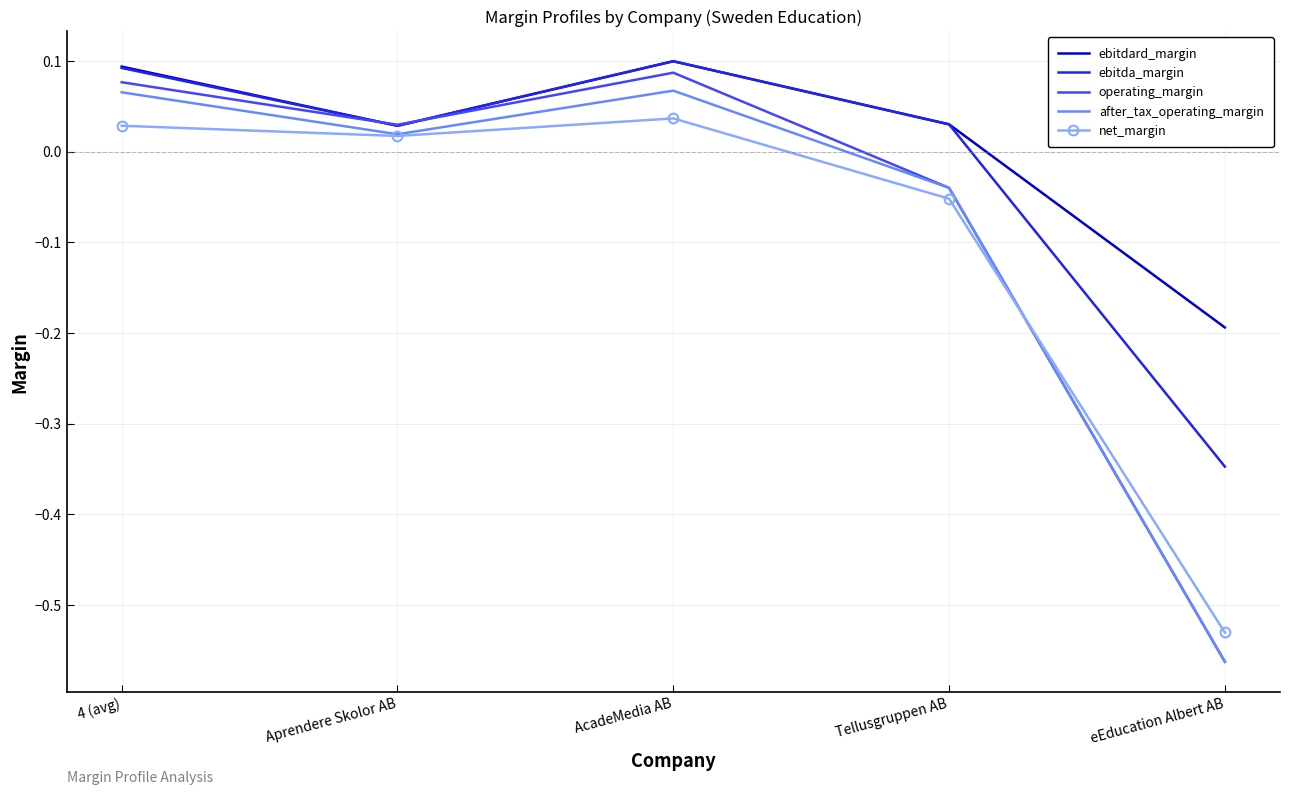

At which category does the chart reach its minimum across all series?

eEducation Albert AB